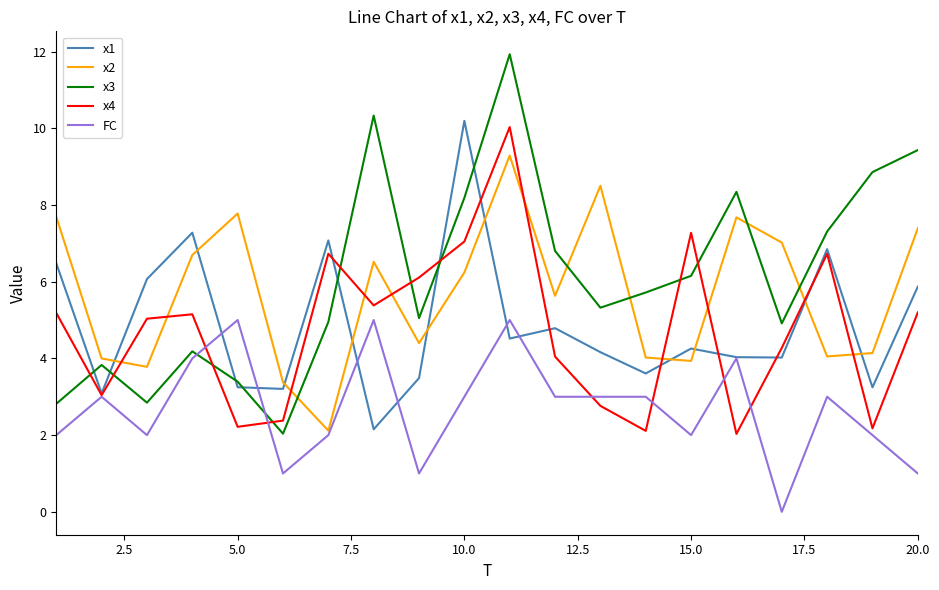

True or false: x3 and FC intersect in this chart.

True